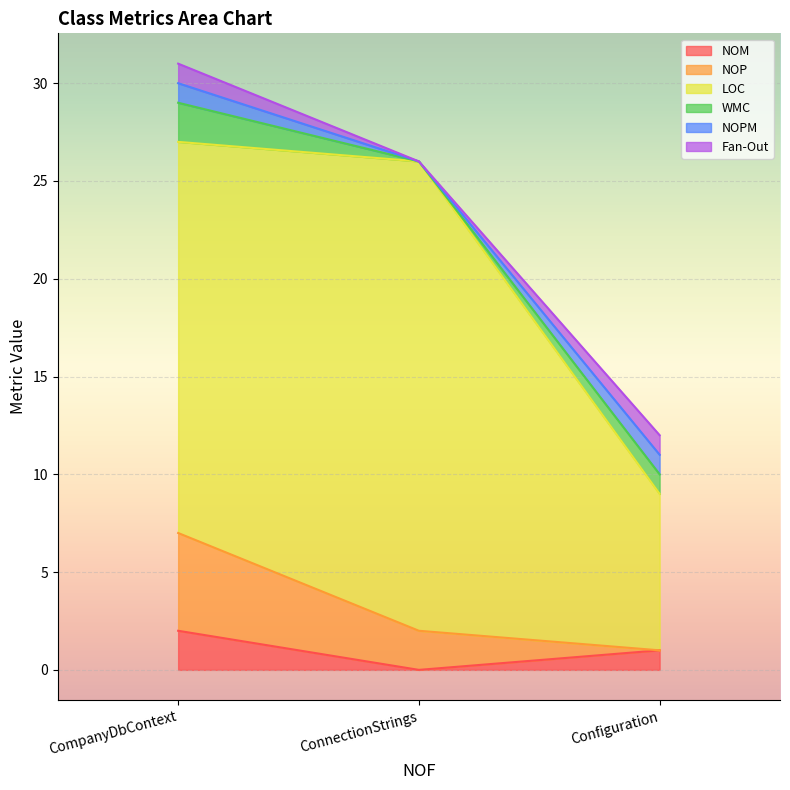

Reading left to right, transcribe all the data shown in this chart.

NOM: 2	0	1
NOP: 5	2	0
LOC: 20	24	8
WMC: 2	0	1
NOPM: 1	0	1
Fan-Out: 1	0	1